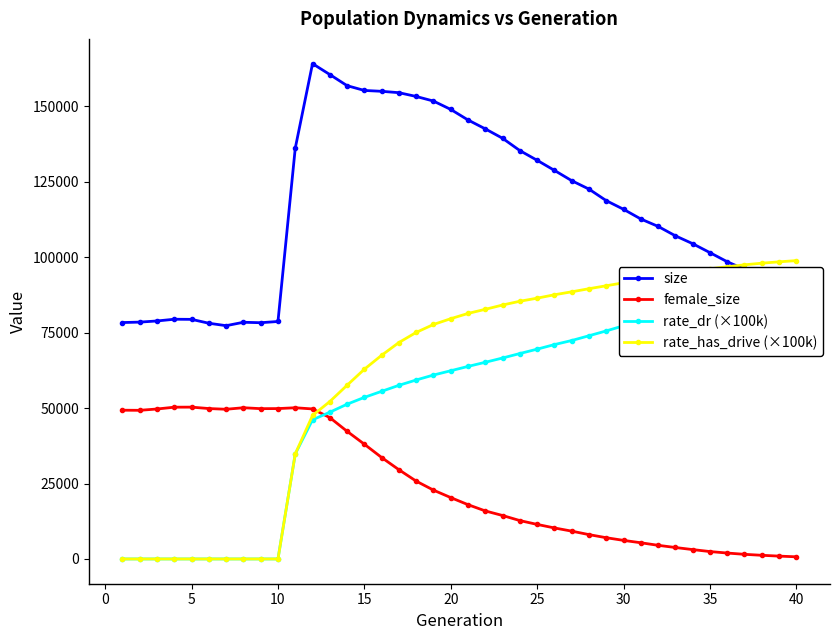

True or false: female_size has a value of 22566.5 at 21.

False